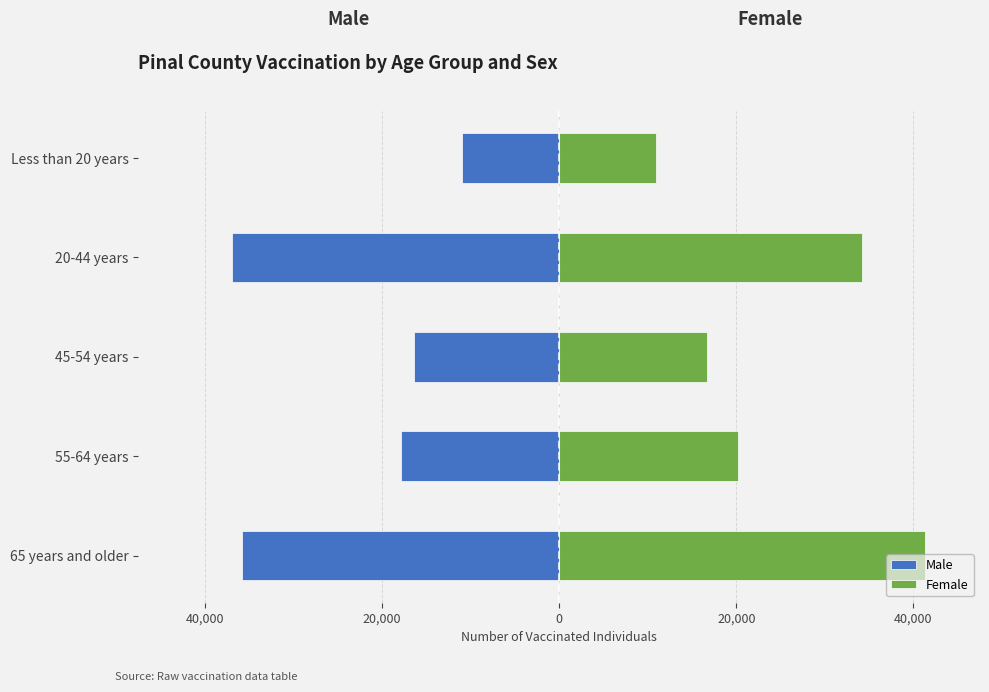

Reading left to right, transcribe all the data shown in this chart.

Male: -35769	-17880	-16386	-36956	-10988
Female: 41318	20186	16667	34135	10938